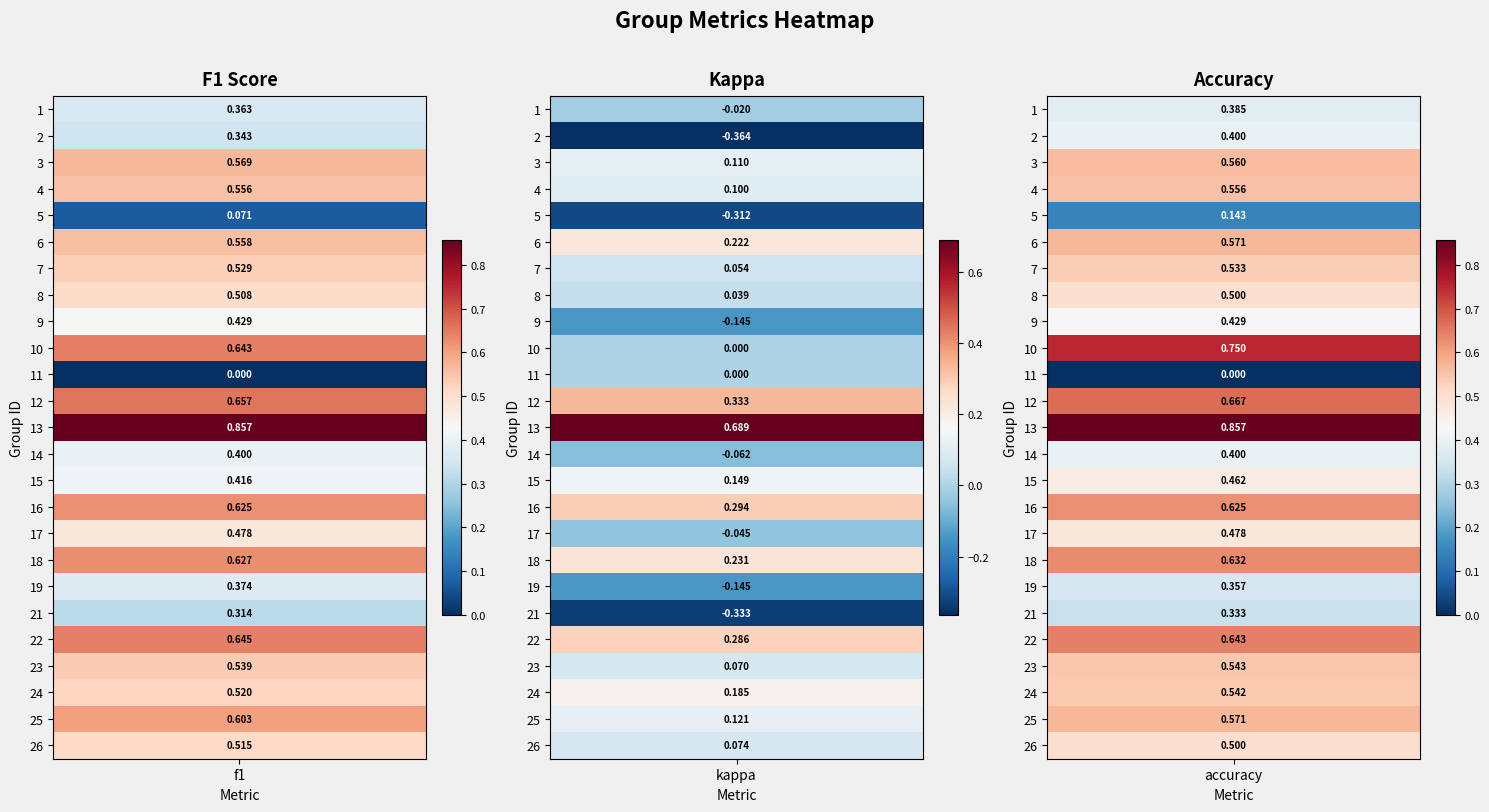

What is the sum of all 9 values?

0.7